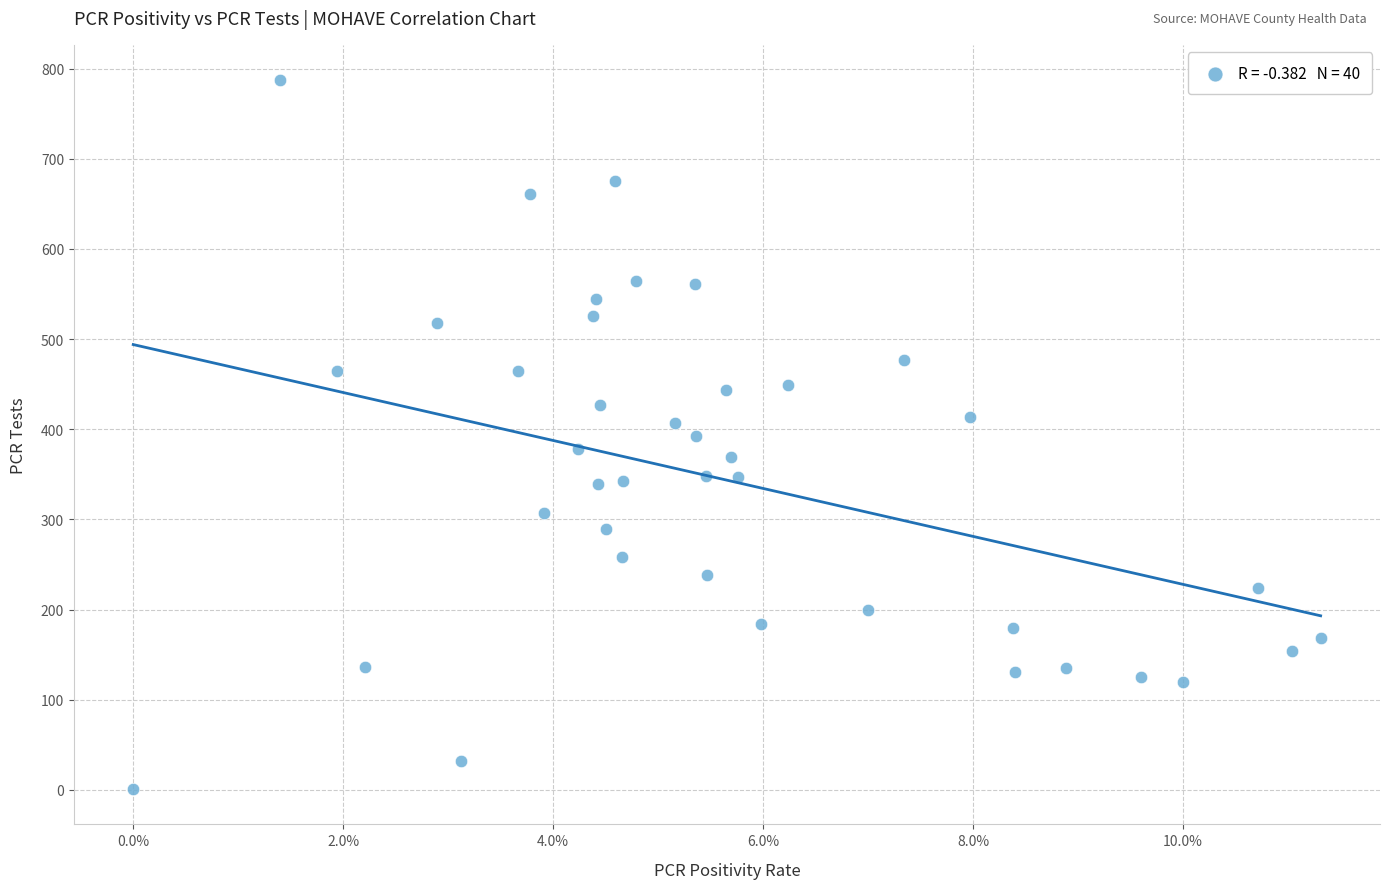

What is the range of Y values (max minus min)?

786